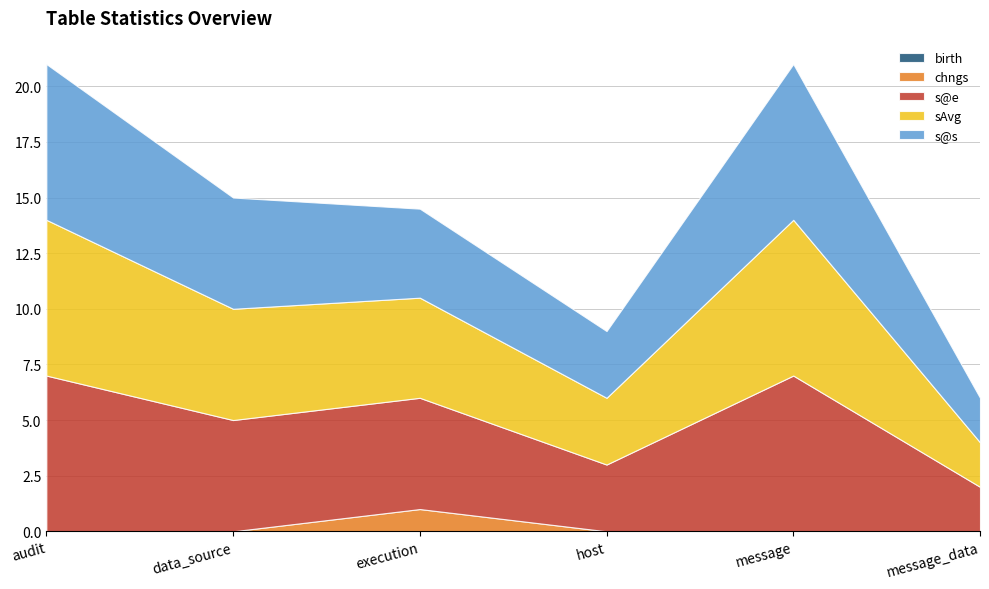

What value does the s@s series have at execution?

4.0